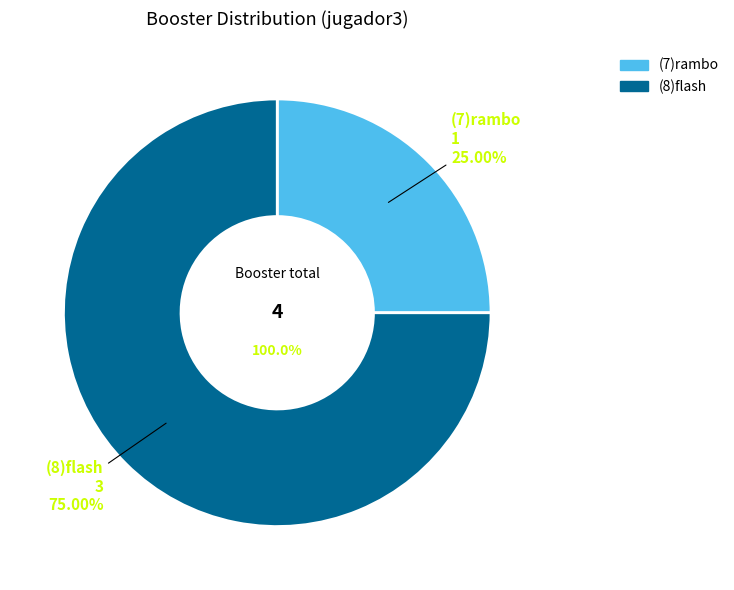

What is the smallest slice in the pie chart?

(7)rambo